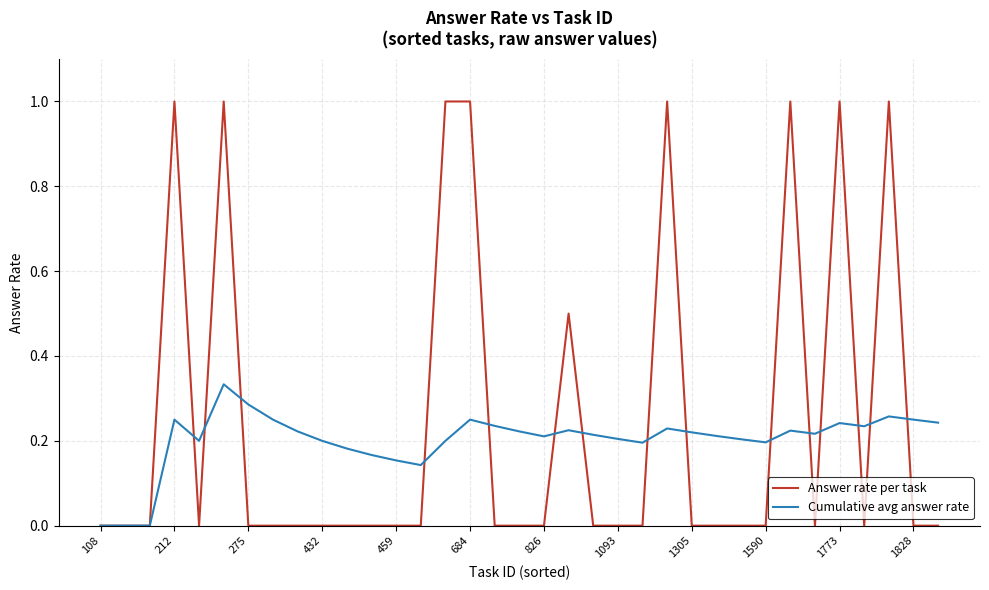

How many distinct data groups are displayed?

2